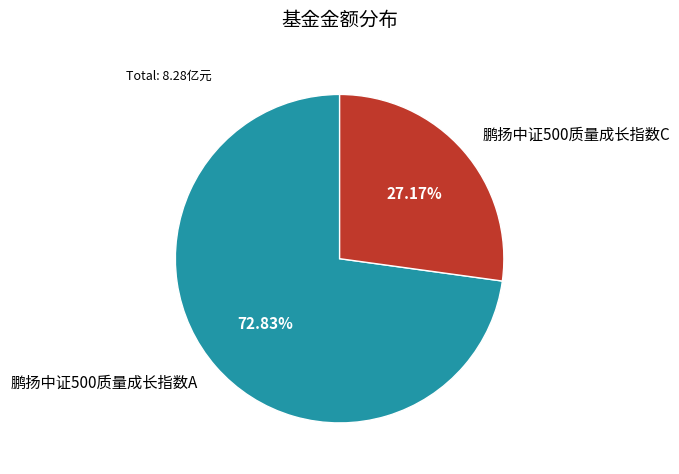

What is the largest slice in the pie chart?

鹏扬中证500质量成长指数A